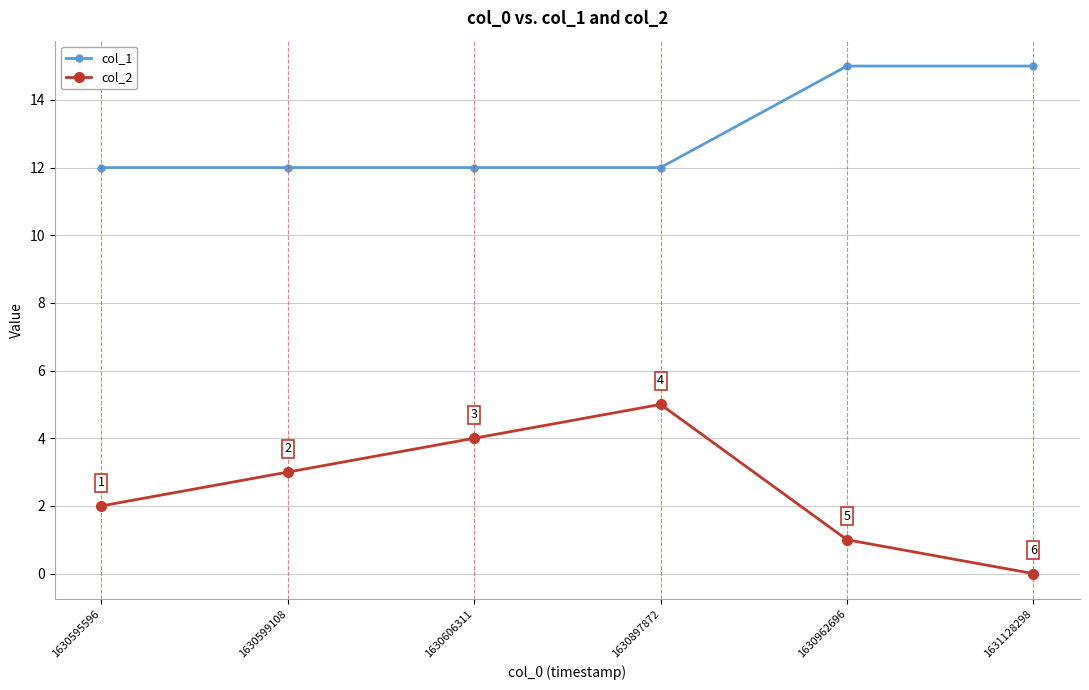

True or false: col_2 has more than 0 interior local peaks.

True